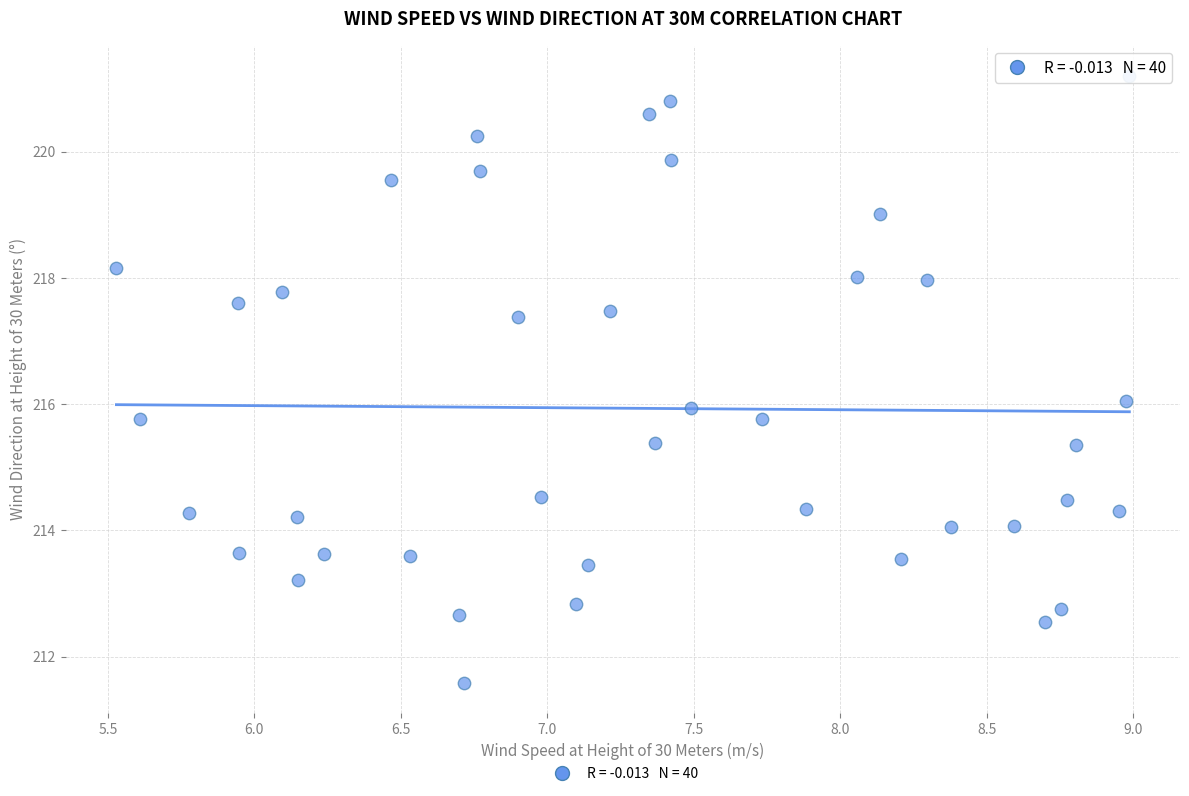

What is the range of X values (max minus min)?

3.5